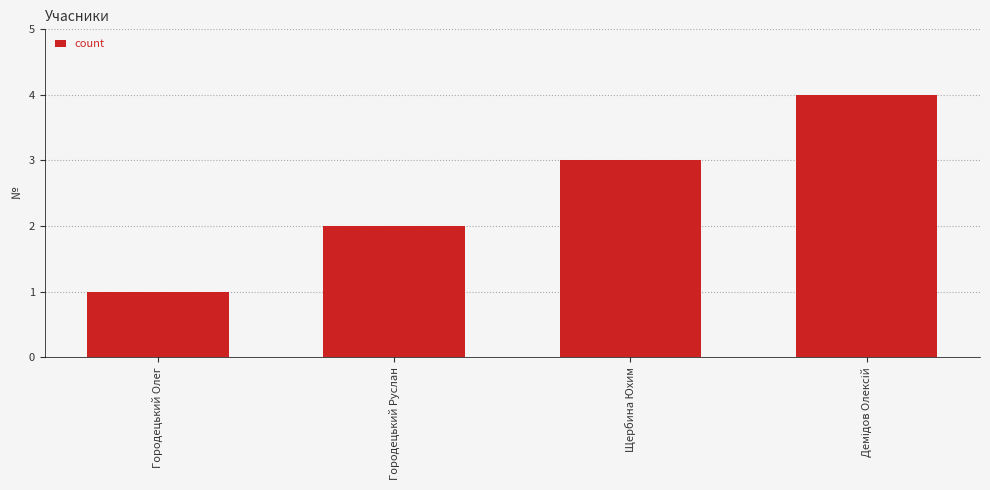

Does the chart contain any negative values?

No